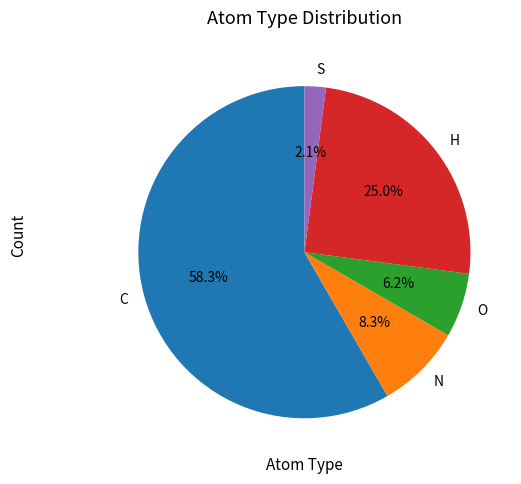

Is O the majority of the pie?

No